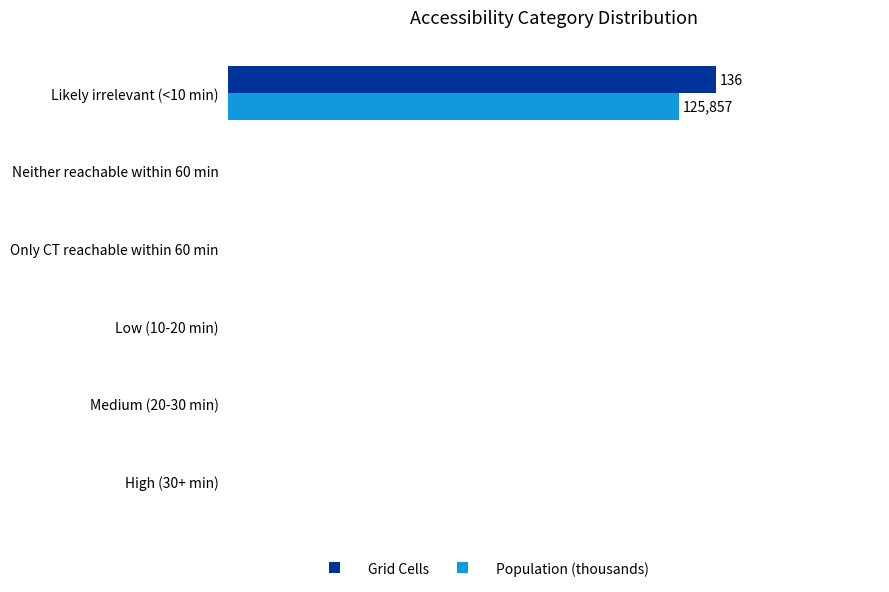

What are all the series names shown in the legend?

Grid Cells, Population (thousands)